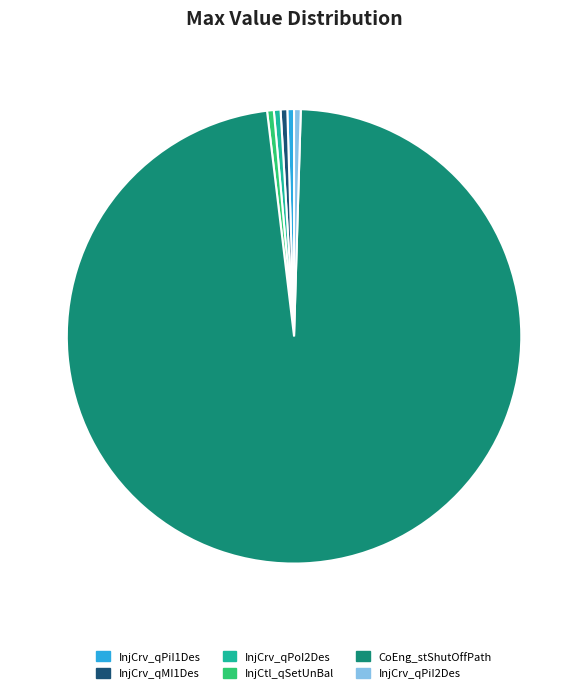

To the nearest percent, what is the average slice percentage?

17%